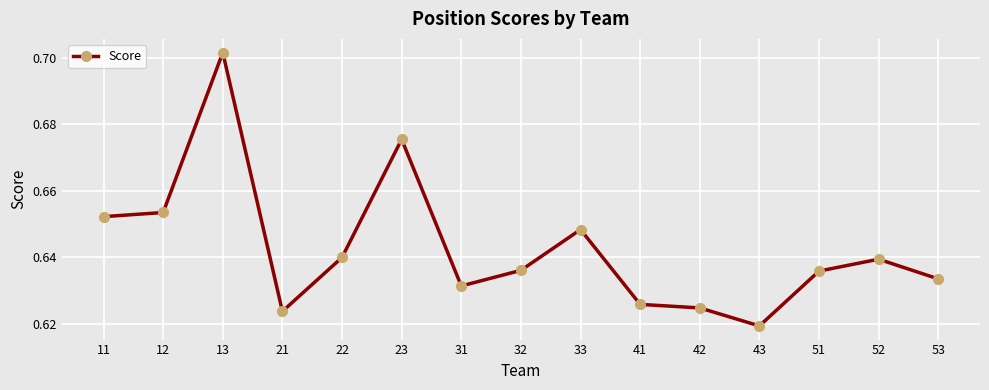

At which category does the chart reach its peak across all series?

13